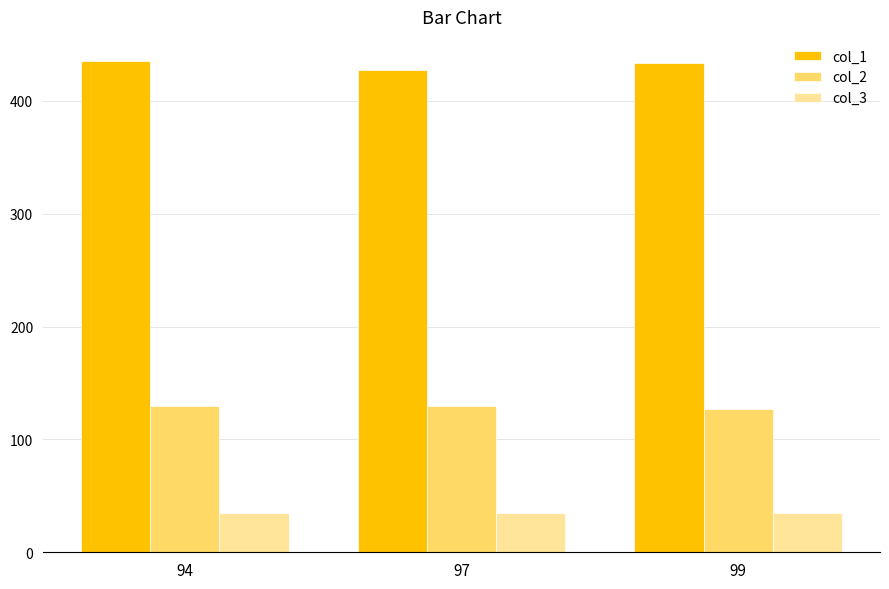

What is the difference between the maximum and minimum values in the col_2 series?

3